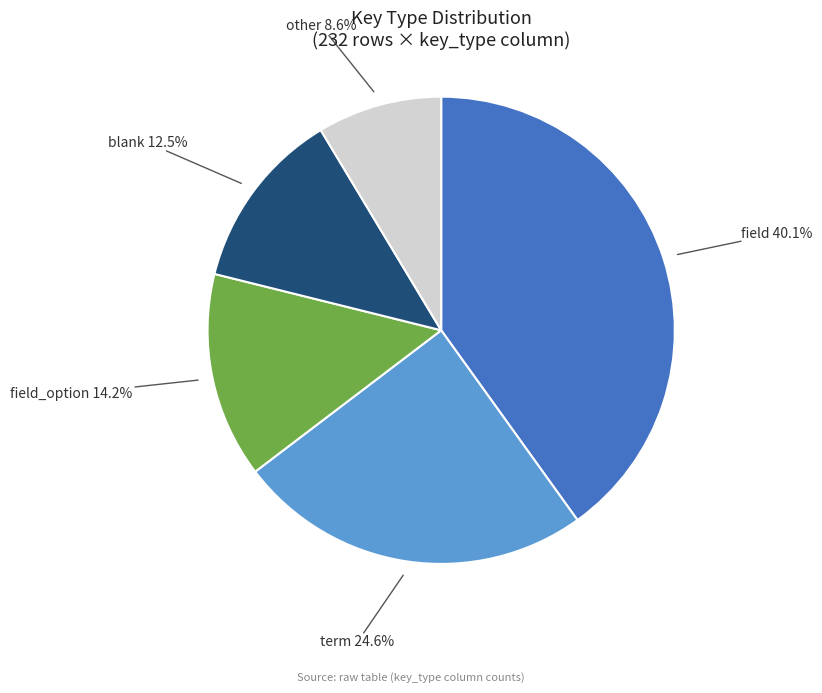

Does any single category account for the majority?

No